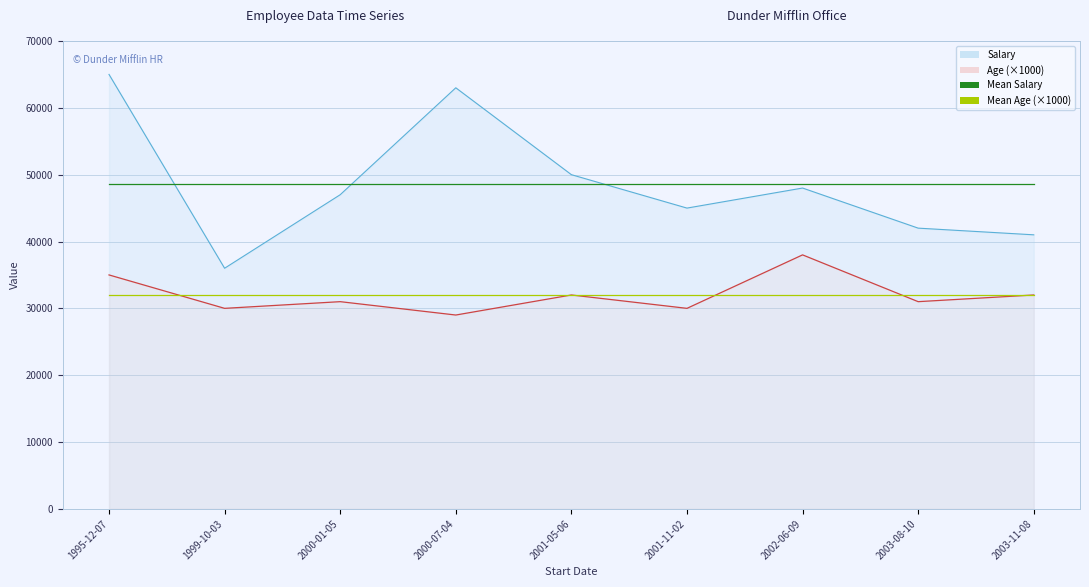

How many categories are shown in the chart?

9